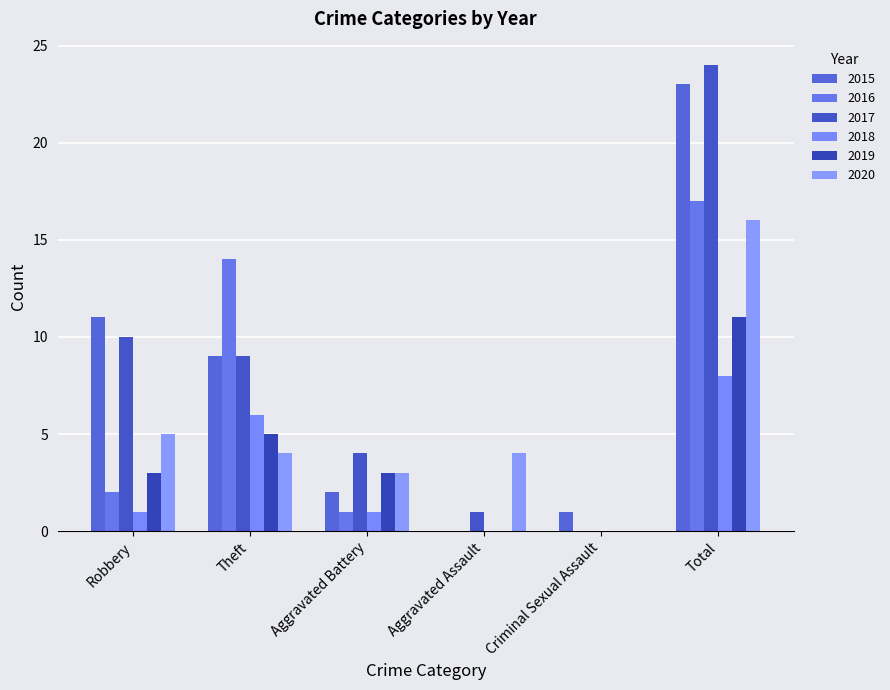

What is the label of the 6th bar from the right?

Robbery